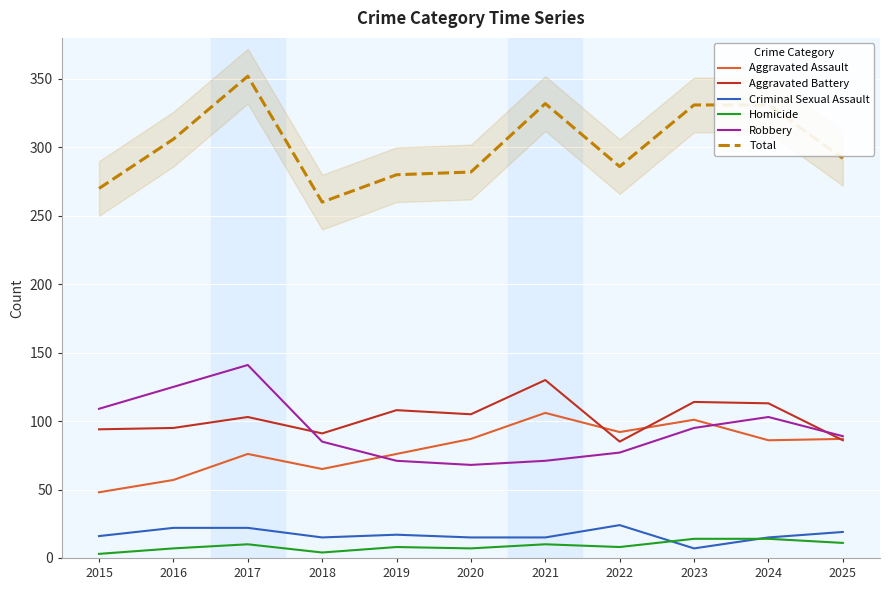

Is this an area chart (filled region under the line)?

No